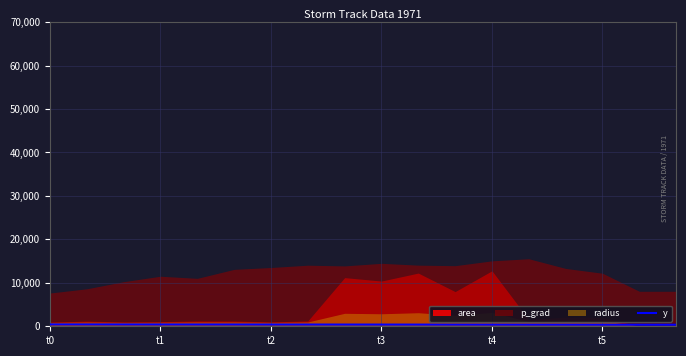

How many lines are shown in the chart?

1